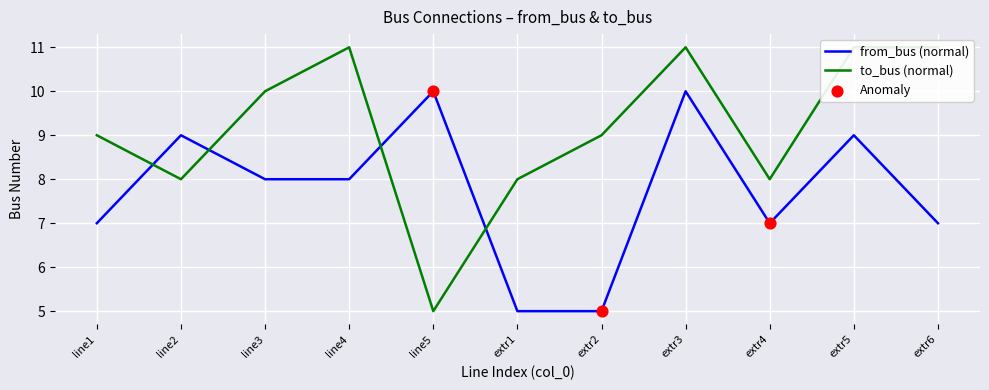

The from_bus (normal) series shows 7 at extr4. True or false?

True